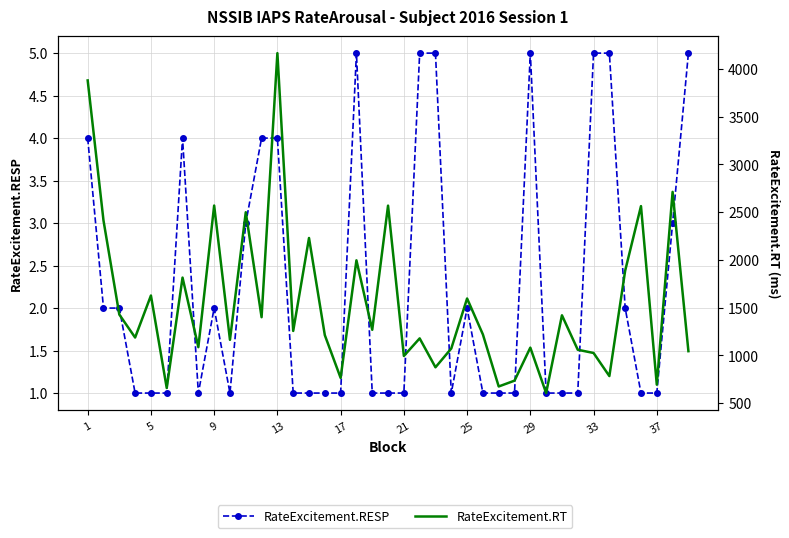

List the series in order of their peak value, lowest first.

RateExcitement.RESP, RateExcitement.RT